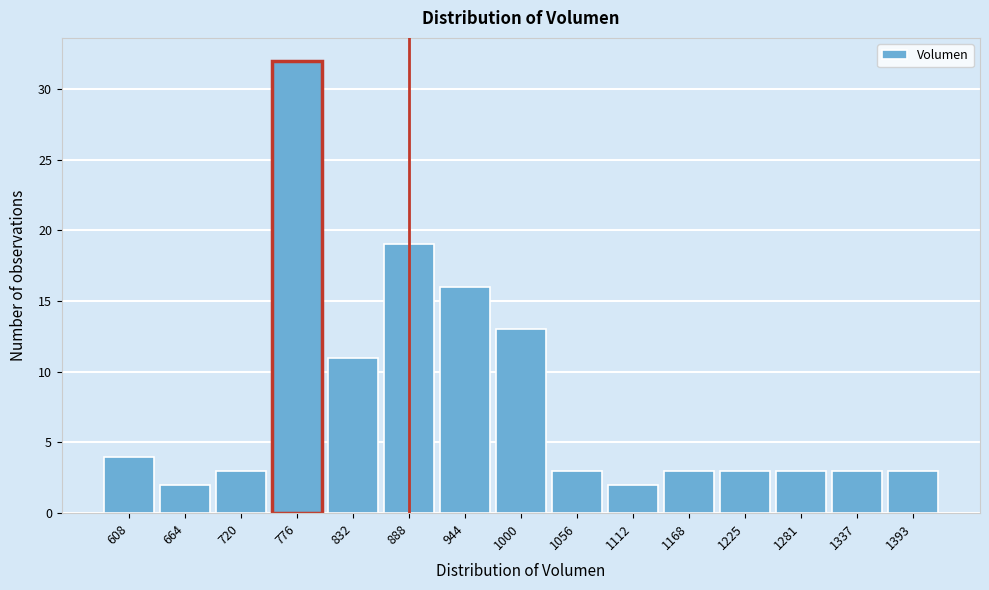

Reading left to right, transcribe this chart: for each bar, give the range it covers on the x-axis and its height. Neither the bar edges nor the heights are printed on the chart, so give them approximately, as read against the axes.

580 to 640: 4
640 to 690: 2
690 to 750: 3
750 to 800: 32
800 to 860: 11
860 to 920: 19
920 to 970: 16
970 to 1030: 13
1030 to 1080: 3
1080 to 1140: 2
1140 to 1200: 3
1200 to 1250: 3
1250 to 1310: 3
1310 to 1360: 3
1360 to 1420: 3